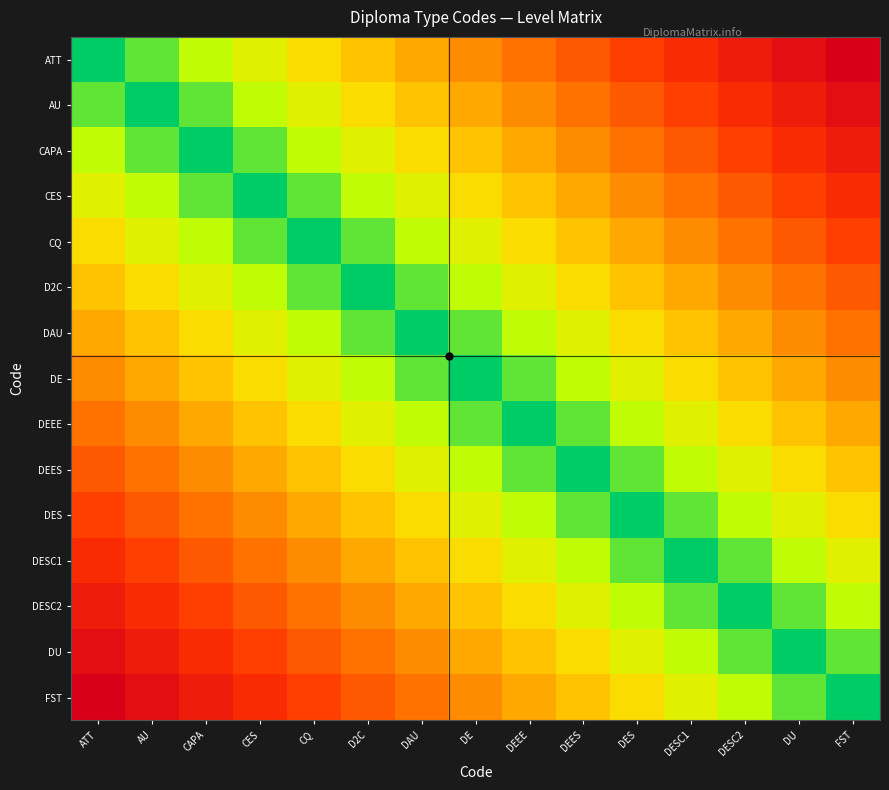

Reading left to right, extract all data points from this chart.

ATT: ATT=0	AU=1	CAPA=2	CES=3	CQ=4	D2C=5	DAU=6	DE=7	DEEE=8	DEES=9	DES=10	DESC1=11	DESC2=12	DU=13	FST=14
AU: ATT=1	AU=0	CAPA=1	CES=2	CQ=3	D2C=4	DAU=5	DE=6	DEEE=7	DEES=8	DES=9	DESC1=10	DESC2=11	DU=12	FST=13
CAPA: ATT=2	AU=1	CAPA=0	CES=1	CQ=2	D2C=3	DAU=4	DE=5	DEEE=6	DEES=7	DES=8	DESC1=9	DESC2=10	DU=11	FST=12
CES: ATT=3	AU=2	CAPA=1	CES=0	CQ=1	D2C=2	DAU=3	DE=4	DEEE=5	DEES=6	DES=7	DESC1=8	DESC2=9	DU=10	FST=11
CQ: ATT=4	AU=3	CAPA=2	CES=1	CQ=0	D2C=1	DAU=2	DE=3	DEEE=4	DEES=5	DES=6	DESC1=7	DESC2=8	DU=9	FST=10
D2C: ATT=5	AU=4	CAPA=3	CES=2	CQ=1	D2C=0	DAU=1	DE=2	DEEE=3	DEES=4	DES=5	DESC1=6	DESC2=7	DU=8	FST=9
DAU: ATT=6	AU=5	CAPA=4	CES=3	CQ=2	D2C=1	DAU=0	DE=1	DEEE=2	DEES=3	DES=4	DESC1=5	DESC2=6	DU=7	FST=8
DE: ATT=7	AU=6	CAPA=5	CES=4	CQ=3	D2C=2	DAU=1	DE=0	DEEE=1	DEES=2	DES=3	DESC1=4	DESC2=5	DU=6	FST=7
DEEE: ATT=8	AU=7	CAPA=6	CES=5	CQ=4	D2C=3	DAU=2	DE=1	DEEE=0	DEES=1	DES=2	DESC1=3	DESC2=4	DU=5	FST=6
DEES: ATT=9	AU=8	CAPA=7	CES=6	CQ=5	D2C=4	DAU=3	DE=2	DEEE=1	DEES=0	DES=1	DESC1=2	DESC2=3	DU=4	FST=5
DES: ATT=10	AU=9	CAPA=8	CES=7	CQ=6	D2C=5	DAU=4	DE=3	DEEE=2	DEES=1	DES=0	DESC1=1	DESC2=2	DU=3	FST=4
DESC1: ATT=11	AU=10	CAPA=9	CES=8	CQ=7	D2C=6	DAU=5	DE=4	DEEE=3	DEES=2	DES=1	DESC1=0	DESC2=1	DU=2	FST=3
DESC2: ATT=12	AU=11	CAPA=10	CES=9	CQ=8	D2C=7	DAU=6	DE=5	DEEE=4	DEES=3	DES=2	DESC1=1	DESC2=0	DU=1	FST=2
DU: ATT=13	AU=12	CAPA=11	CES=10	CQ=9	D2C=8	DAU=7	DE=6	DEEE=5	DEES=4	DES=3	DESC1=2	DESC2=1	DU=0	FST=1
FST: ATT=14	AU=13	CAPA=12	CES=11	CQ=10	D2C=9	DAU=8	DE=7	DEEE=6	DEES=5	DES=4	DESC1=3	DESC2=2	DU=1	FST=0